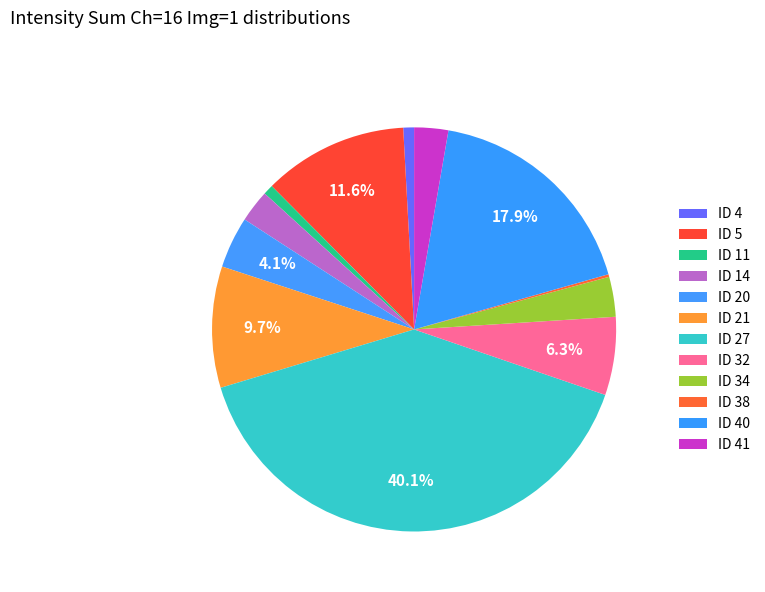

The ID 21 slice represents 16% of the pie. True or false?

False